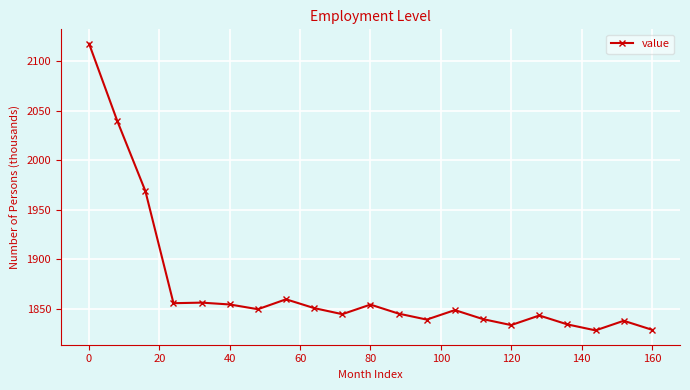

True or false: there are more than 0 points higher than both neighbors.

True